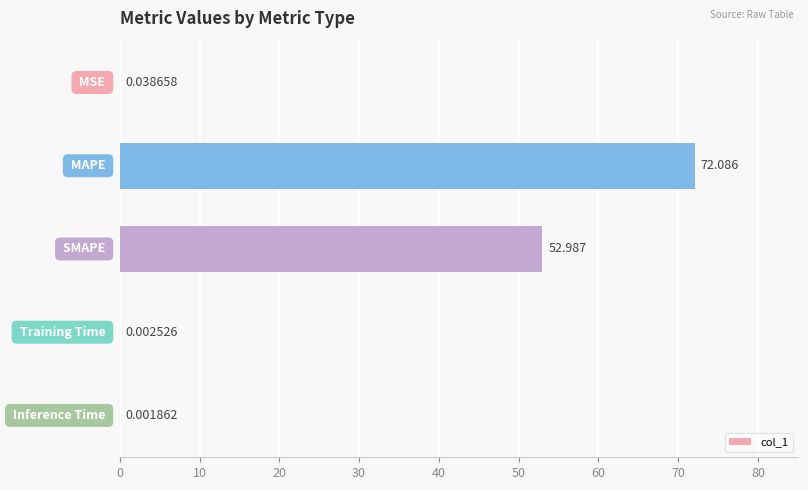

Are the bars horizontal?

Yes